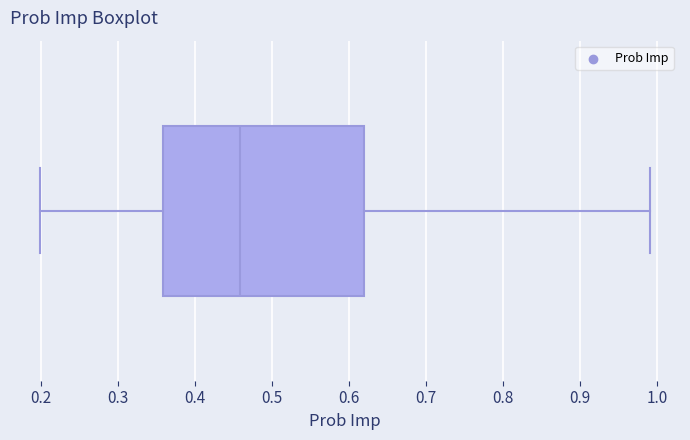

Where does the left whisker of the box end on the x-axis? The values are not printed on the chart, so give them approximately, as read against the axis.

0.20